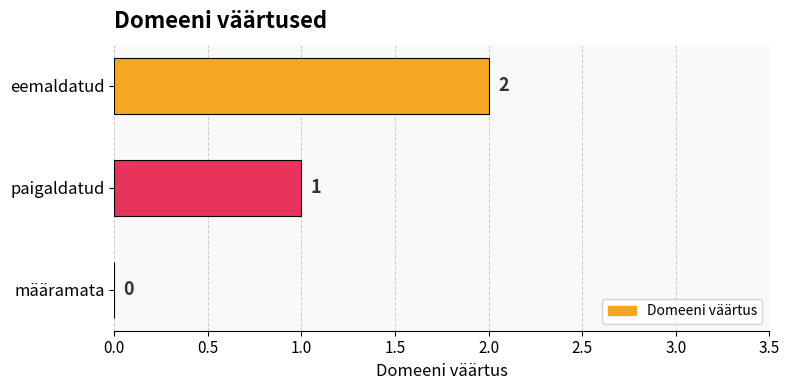

Is it true that the value at eemaldatud is 2?

True